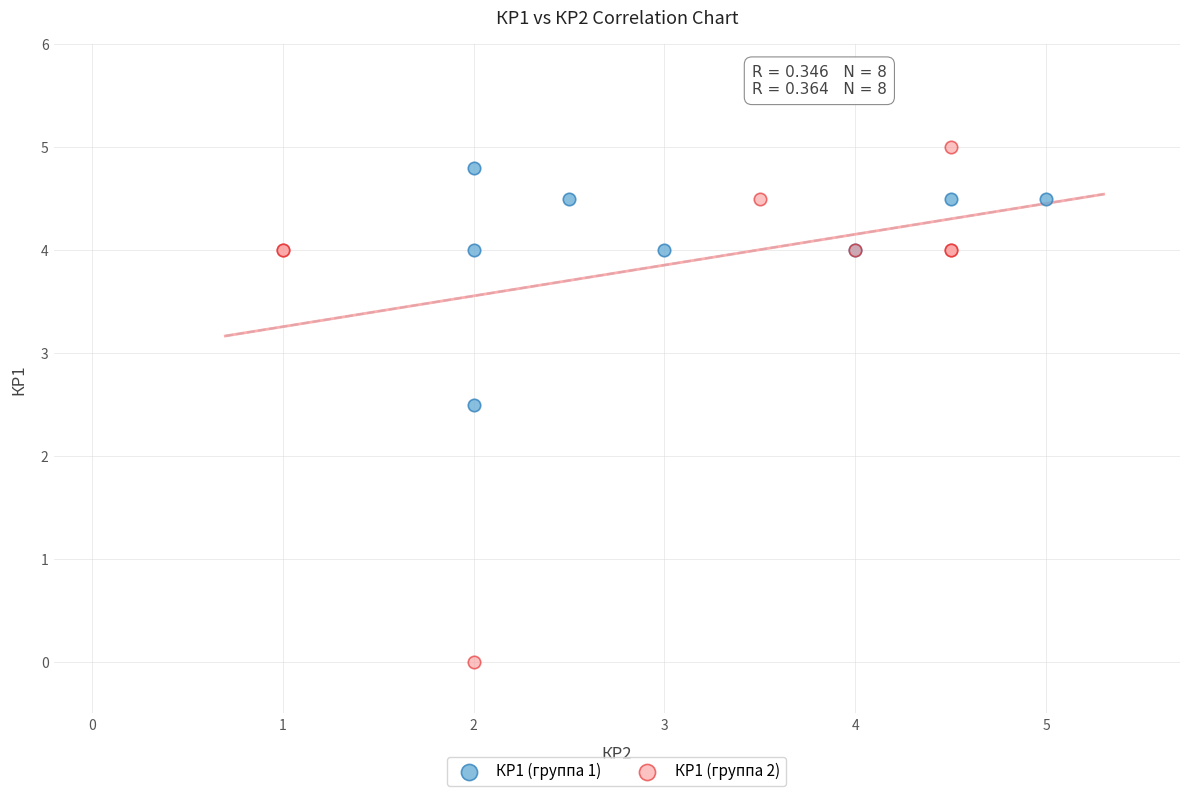

Which series reaches the maximum Y coordinate?

КР1 (группа 2)